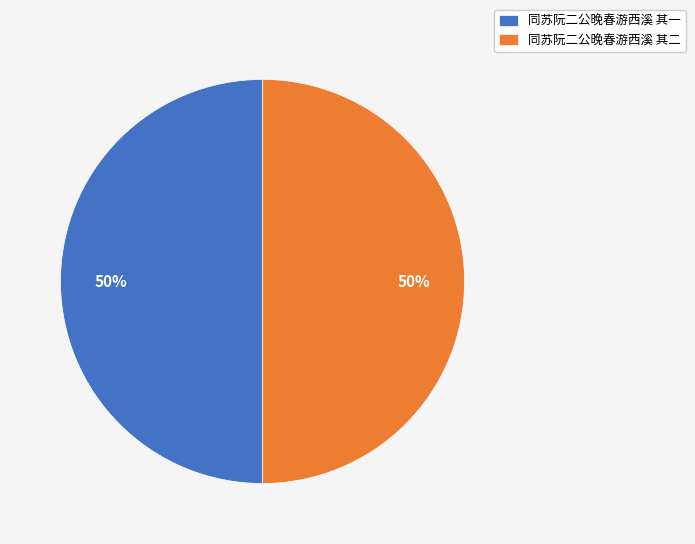

To the nearest percent, what percentage of the pie is 同苏阮二公晚春游西溪 其一?

50%